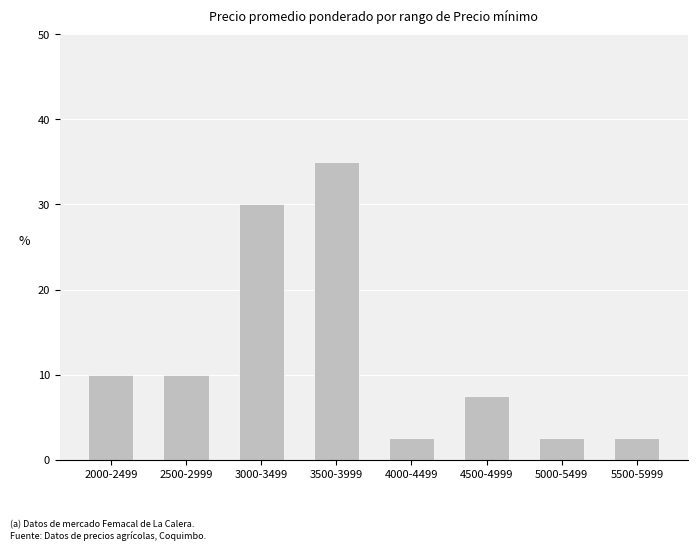

Does the chart contain any negative values?

No